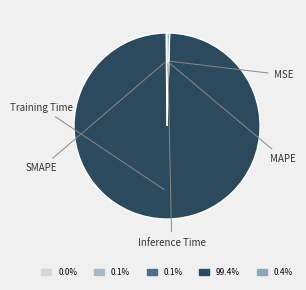

Does Inference Time account for over 50% of the chart?

No